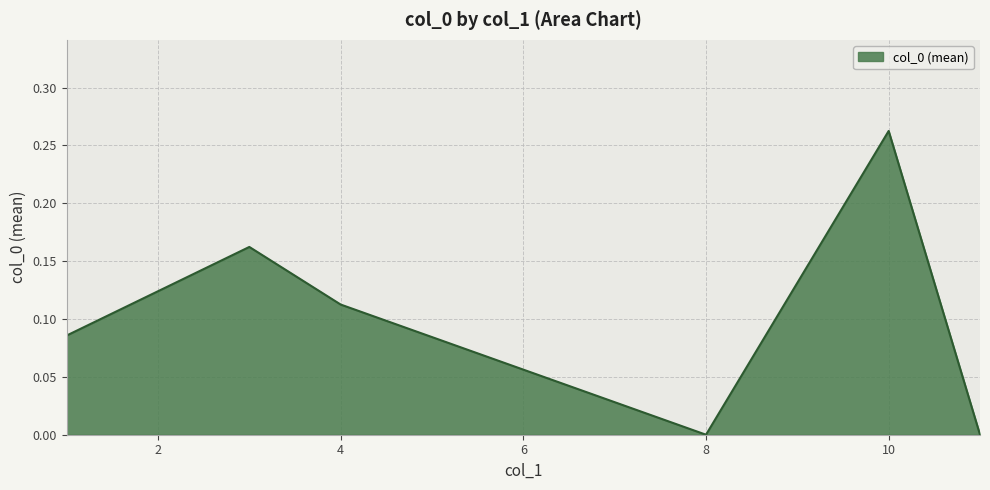

What is the sum of all values?

0.6